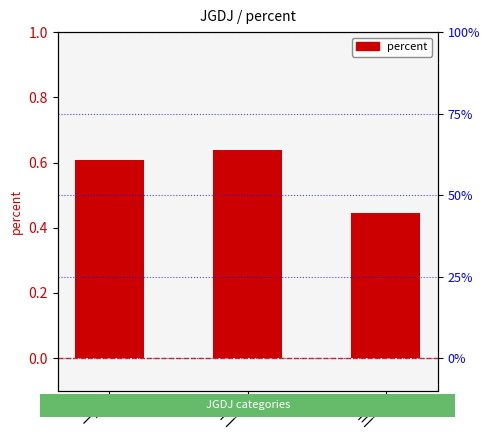

Reading left to right, what are all the values shown in this chart?

0.6	0.6	0.4